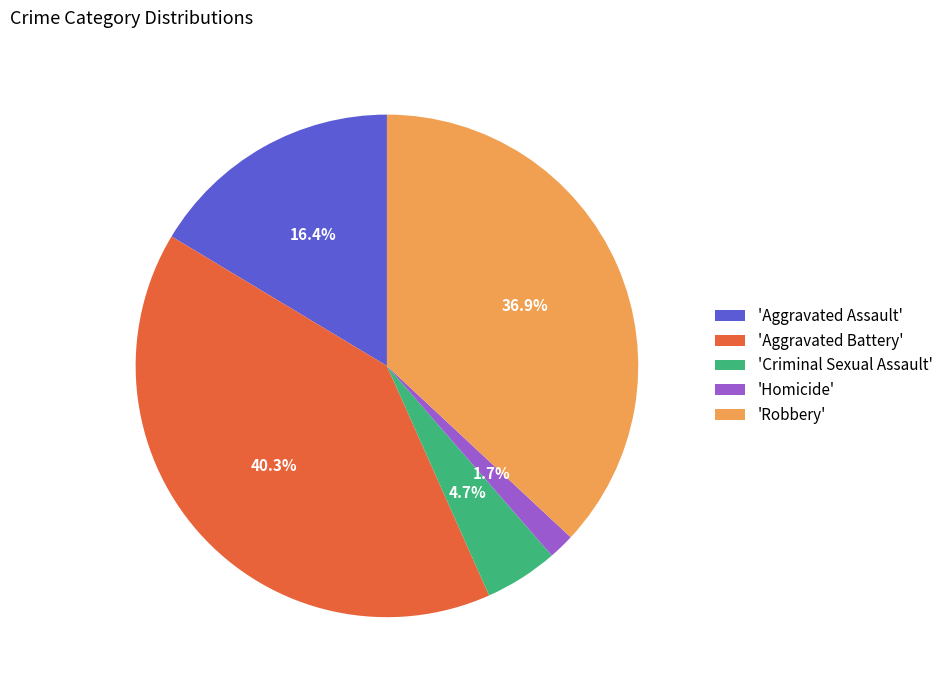

How many slices are in this pie chart?

5